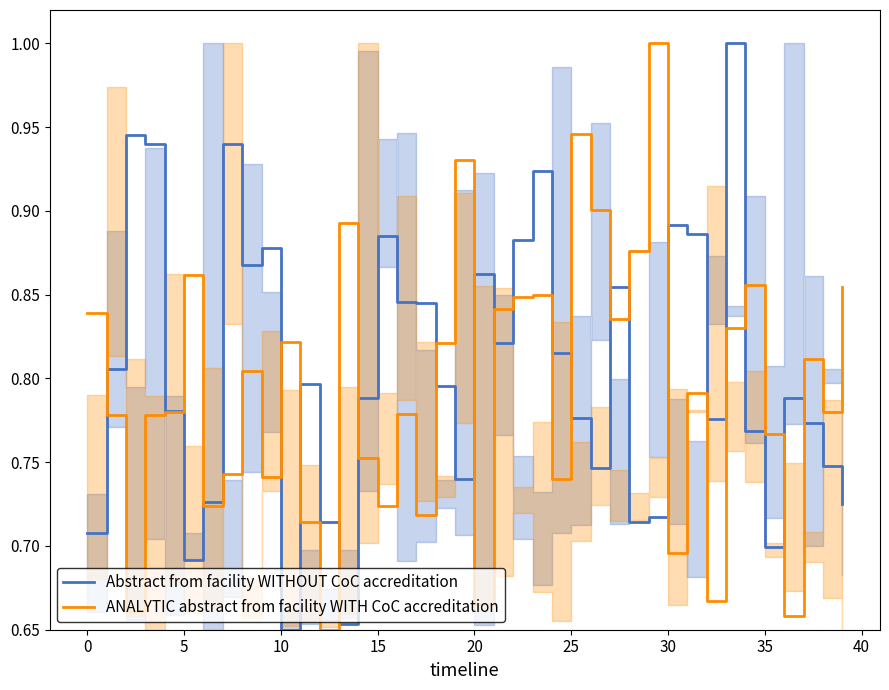

Reading left to right, list all the values displayed in this chart.

Abstract from facility WITHOUT CoC accreditation: 0.7	0.8	0.9	0.9	0.8	0.7	0.7	0.9	0.9	0.9	0.7	0.8	0.7	0.7	0.8	0.9	0.8	0.8	0.8	0.7	0.9	0.8	0.9	0.9	0.8	0.8	0.7	0.9	0.7	0.7	0.9	0.9	0.8	1.0	0.8	0.7	0.8	0.8	0.7	0.7
ANALYTIC abstract from facility WITH CoC accreditation: 0.8	0.8	0.7	0.8	0.8	0.9	0.7	0.7	0.8	0.7	0.8	0.7	0.7	0.9	0.8	0.7	0.8	0.7	0.8	0.9	0.7	0.8	0.8	0.8	0.7	0.9	0.9	0.8	0.9	1.0	0.7	0.8	0.7	0.8	0.9	0.8	0.7	0.8	0.8	0.9